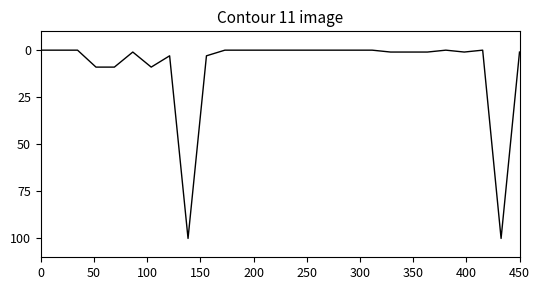

What is the sum of all values?

239